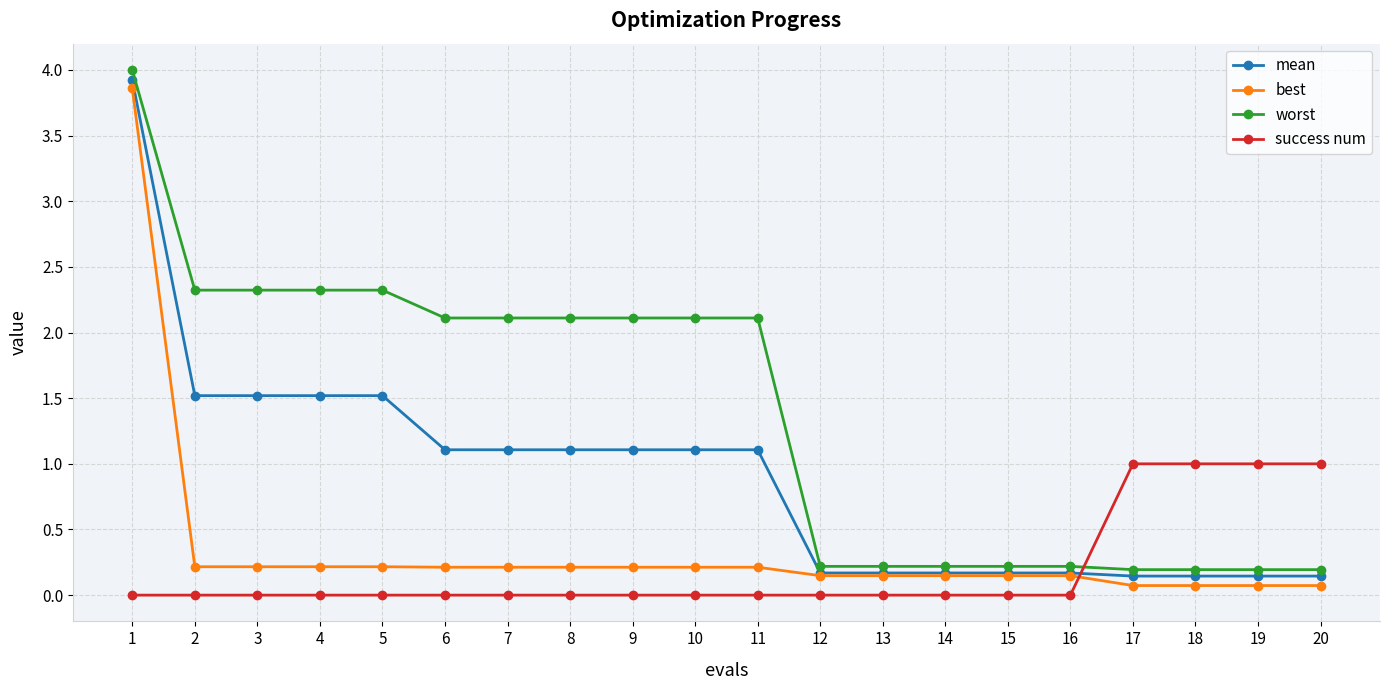

Which series has the widest spread of values?

worst